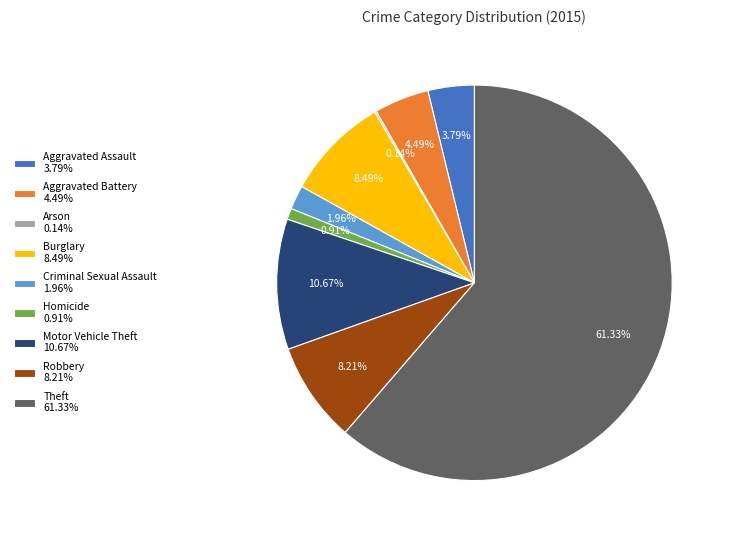

What is the majority slice?

Theft